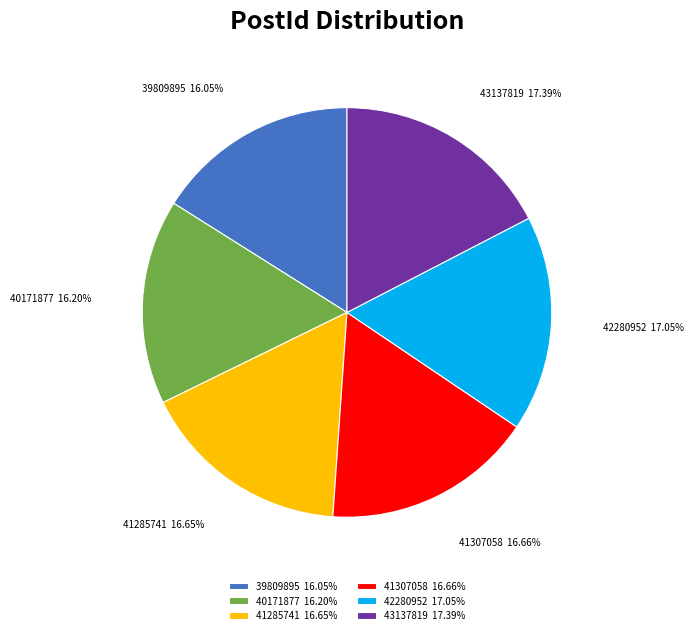

Is there any slice that represents more than half of the pie?

No